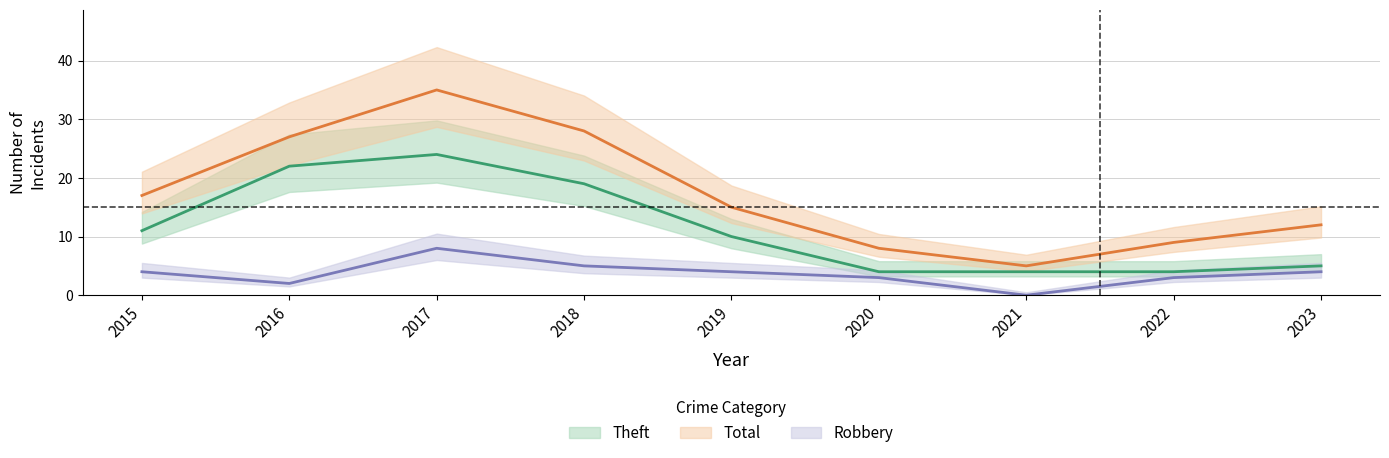

At which label is Robbery closest to 4?

2015